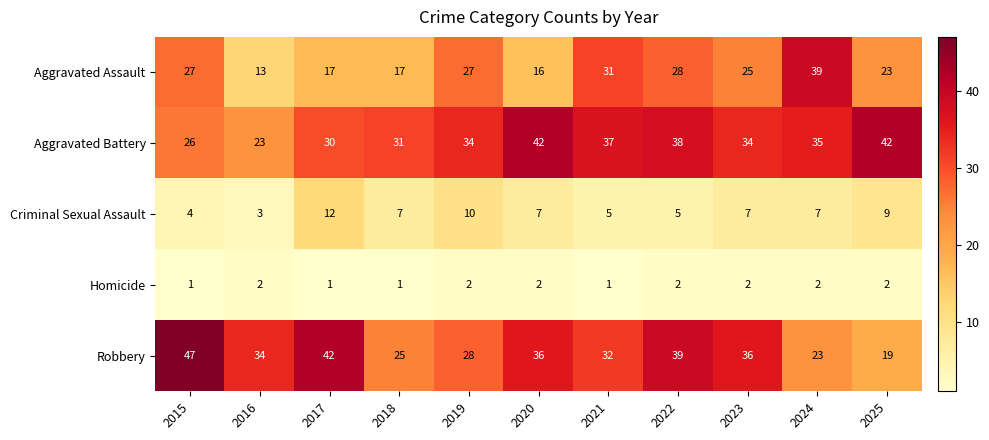

What is the average value of the Aggravated Assault series?

24